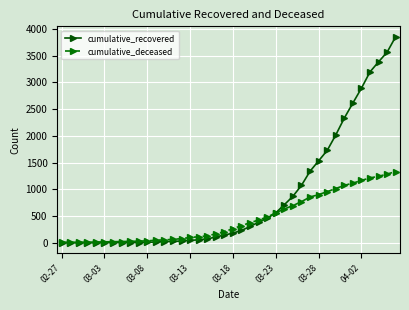

Count the number of data series in this chart.

2